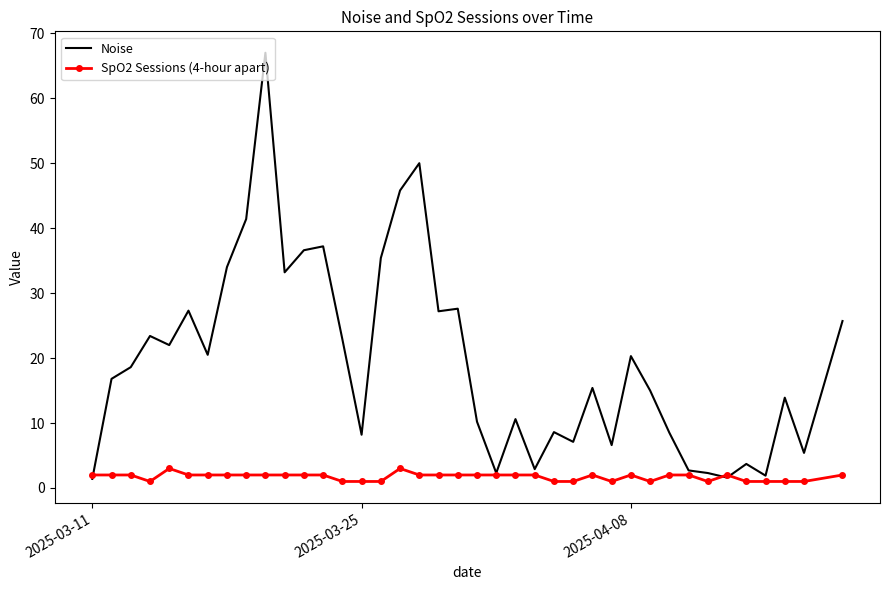

Which series has the largest total across all categories?

Noise